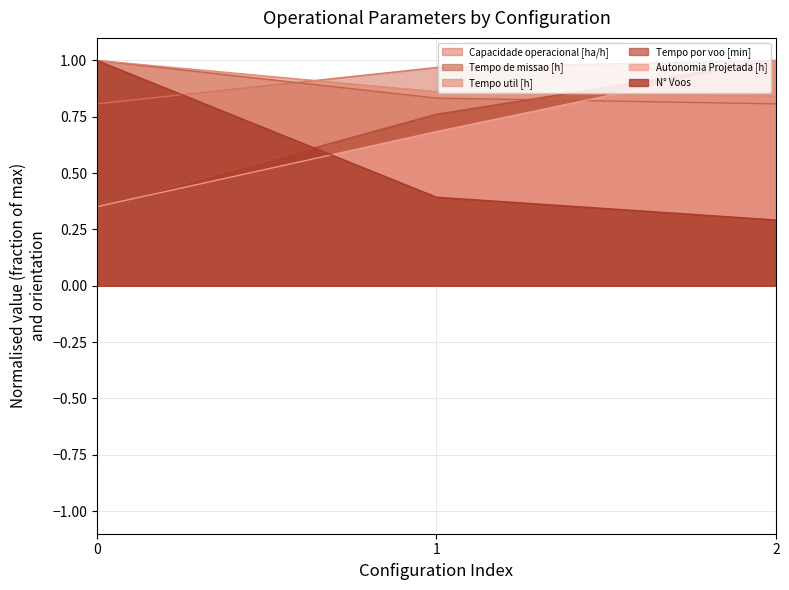

Which series has the largest total across all categories?

Capacidade operacional [ha/h]